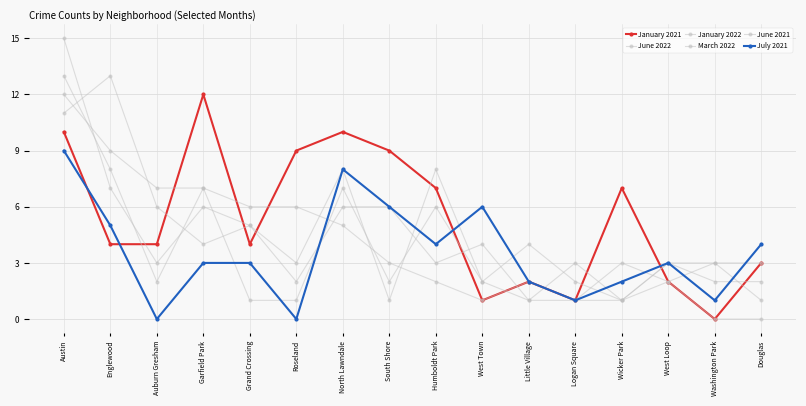

How many lines are shown in the chart?

6